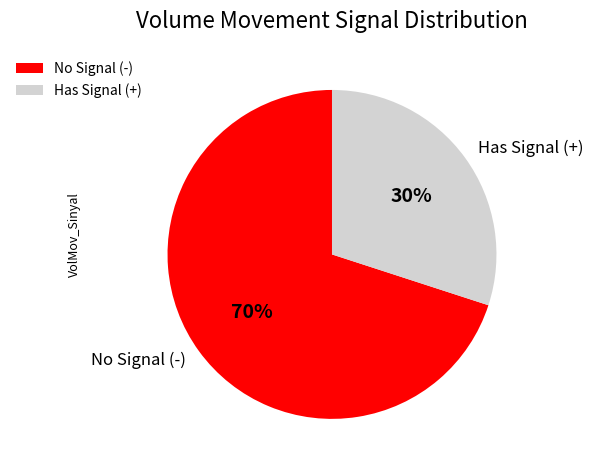

The Has Signal (+) slice represents 21% of the pie. True or false?

False